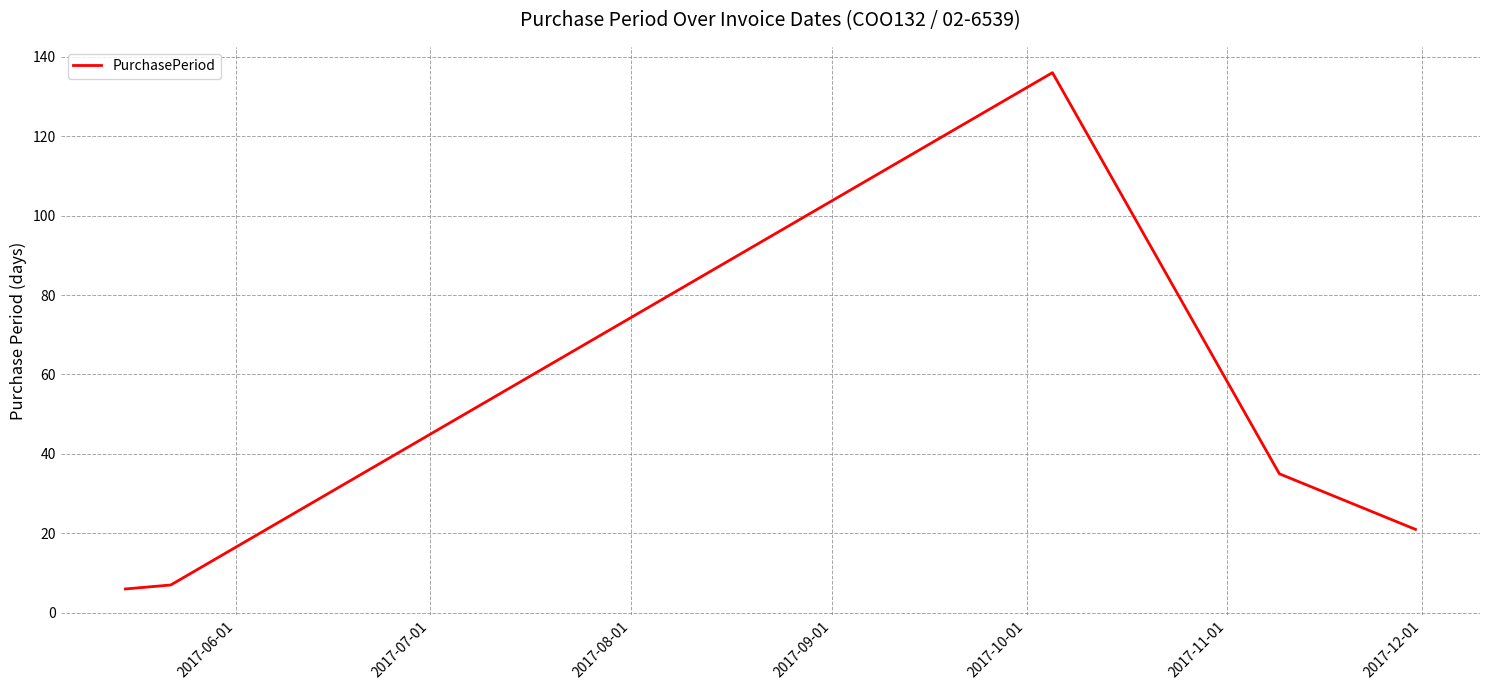

Reading left to right, transcribe all the data shown in this chart.

6	7	136	35	21